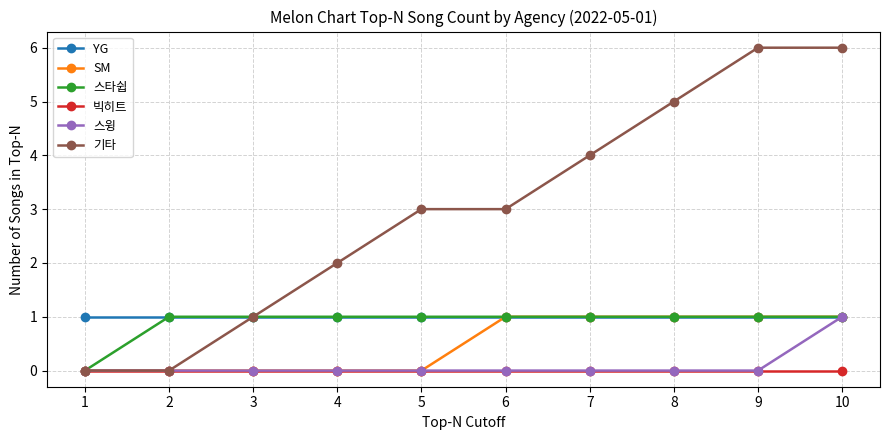

The value of SM at 4 is 0. True or false?

True